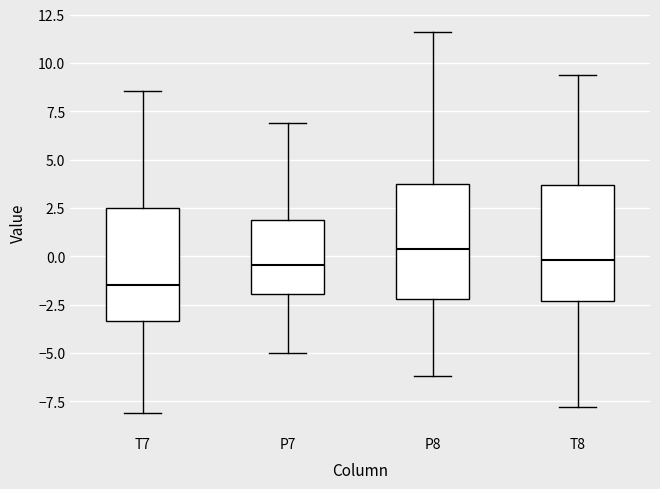

Reading left to right, transcribe this box plot: for each box, give where its median line is, the range the box spans, and where its two whiskers end, as read against the y-axis. The values are not printed on the chart, so give them approximately, as read against the axis.

T7: median -1.5, box -3.5 to 2.5, whiskers -8.0 to 8.5
P7: median -0.5, box -2.0 to 2.0, whiskers -5.0 to 7.0
P8: median 0.5, box -2.0 to 4.0, whiskers -6.0 to 11.5
T8: median 0.0, box -2.5 to 3.5, whiskers -8.0 to 9.5